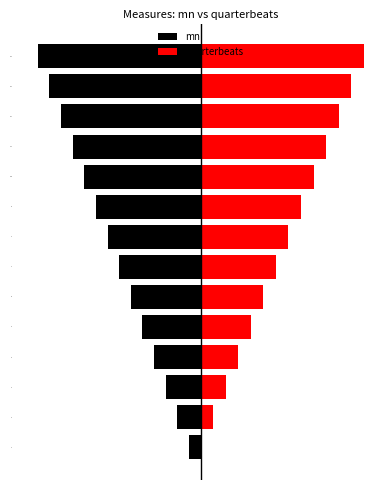

What is the value of the quarterbeats bar at the 4th from the left?

3.2